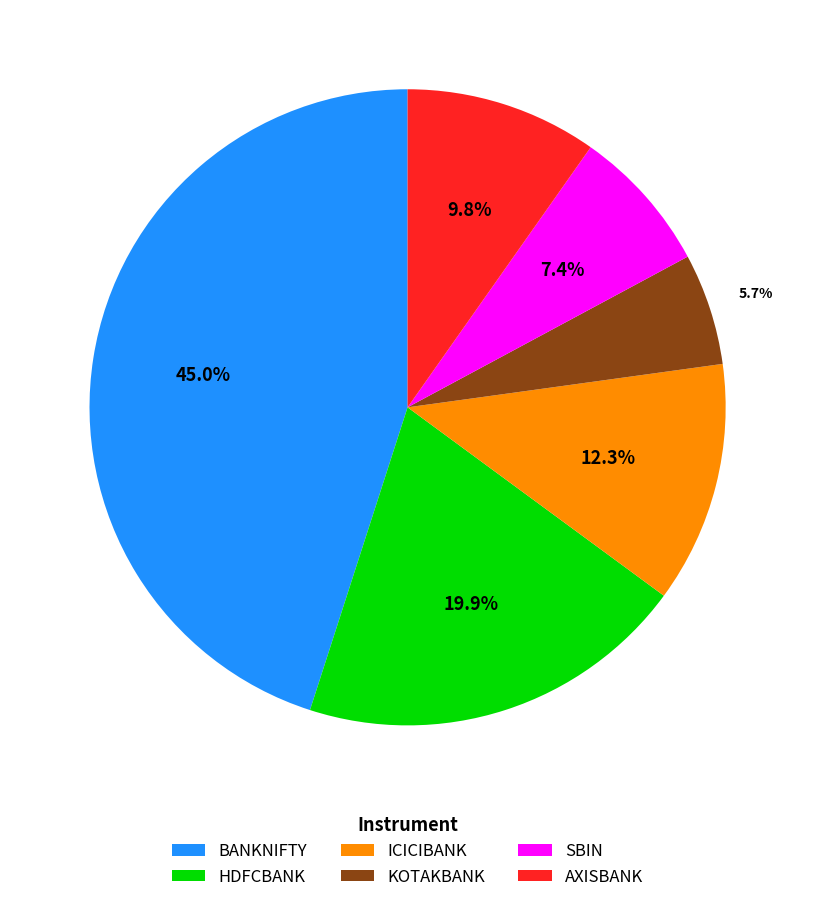

What portion of the pie excludes SBIN?

92.6%